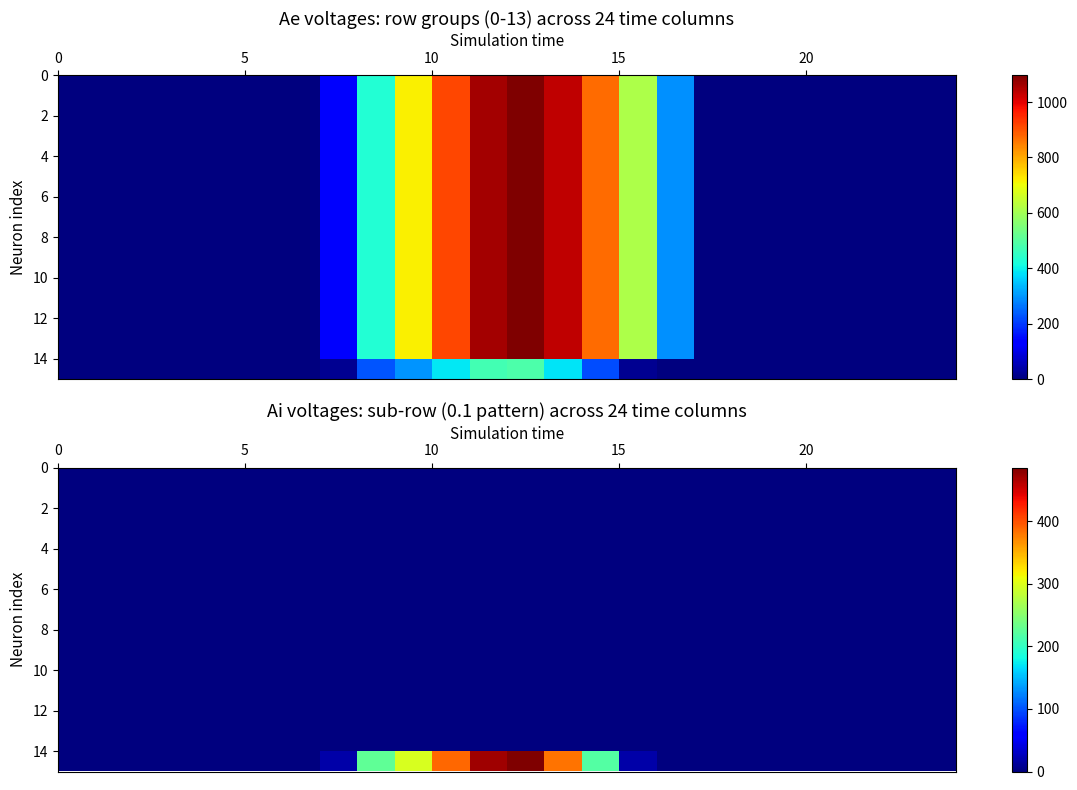

Which label corresponds to the largest value in the chart?

12